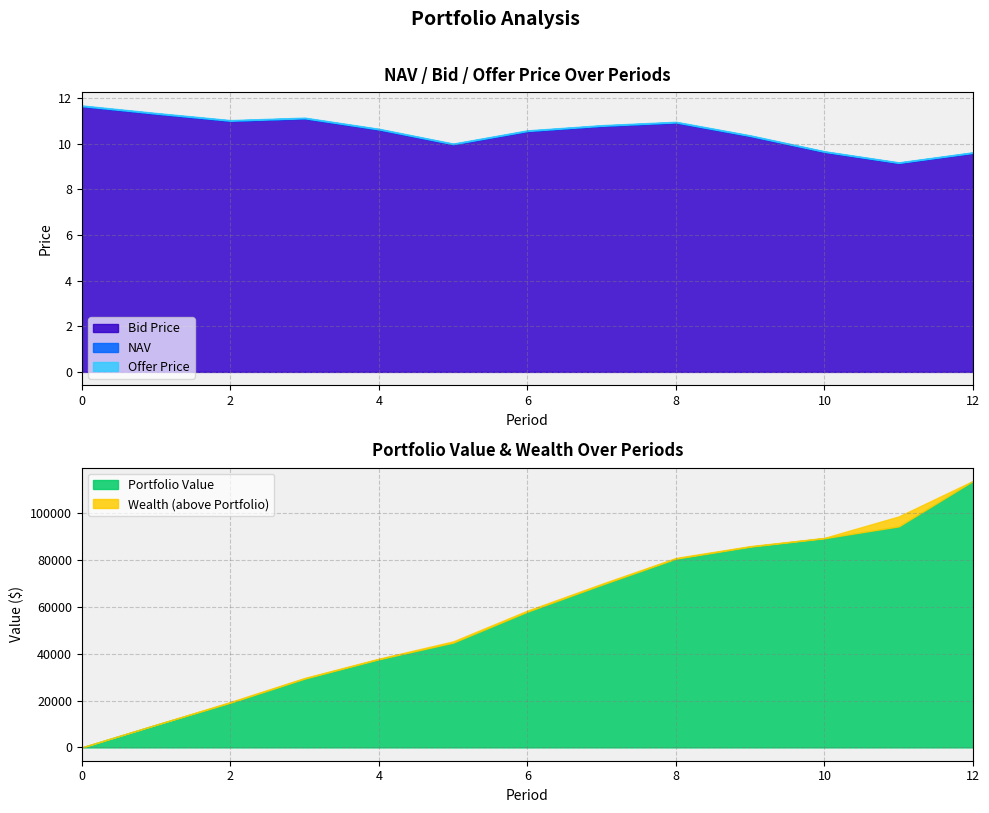

Reading left to right, transcribe all the data shown in this chart.

NAV: 0=11.6	1=11.3	2=11.0	3=11.1	4=10.6	5=10.0	6=10.6	7=10.8	8=10.9	9=10.3	10=9.6	11=9.2	12=9.6
Bid Price: 0=11.6	1=11.3	2=11.0	3=11.1	4=10.6	5=10.0	6=10.5	7=10.8	8=10.9	9=10.3	10=9.6	11=9.1	12=9.6
Offer Price: 0=11.7	1=11.3	2=11.0	3=11.1	4=10.6	5=10.0	6=10.6	7=10.8	8=11.0	9=10.4	10=9.7	11=9.2	12=9.6
Portfolio Value: 0=0.0	1=9678.4	2=19098.4	3=29372.6	4=37636.9	5=44731.4	6=57936.3	7=69436.1	8=80561.0	9=85688.3	10=89285.9	11=94331.4	12=113738.5
Wealth: 0=0.0	1=9678.4	2=19407.0	3=29650.3	4=37883.8	5=45266.9	6=58395.3	7=69818.6	8=80867.0	9=85917.8	10=89438.9	11=98583.5	12=113738.5